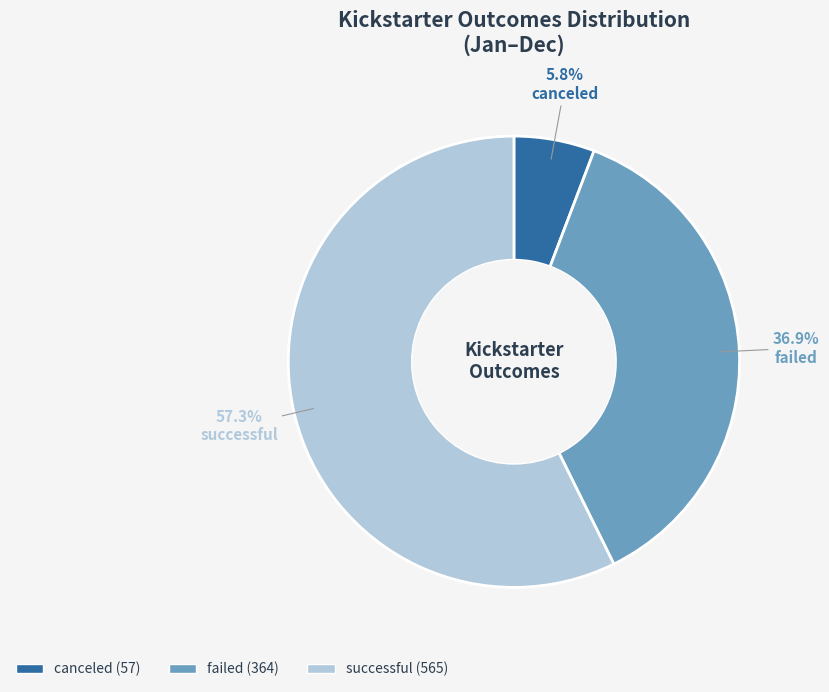

Which category accounts for the majority?

successful